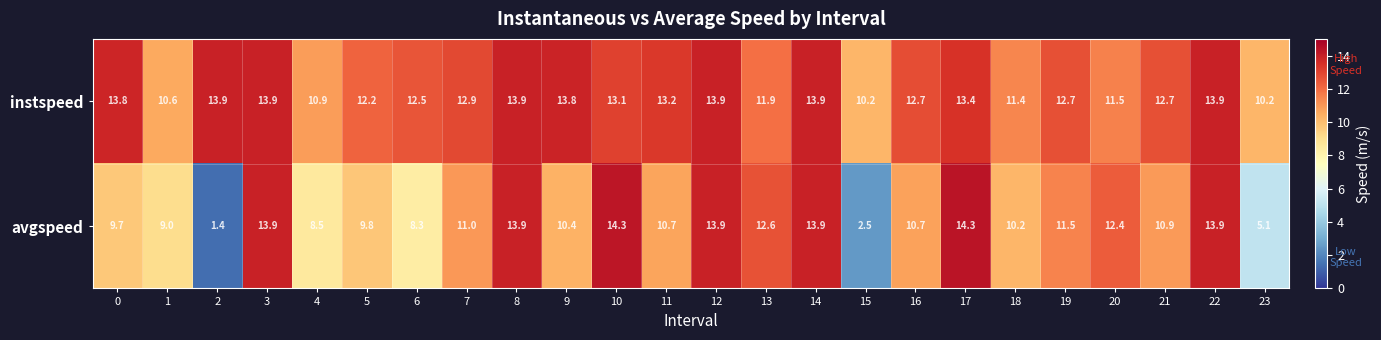

How many data points does each series have?

24